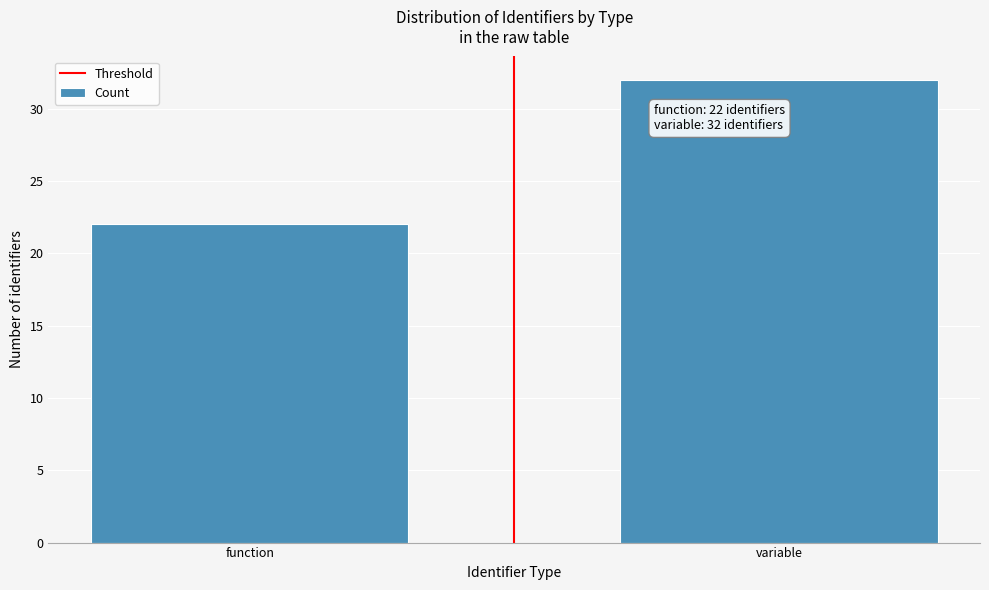

Reading right to left, what are all the values shown in this chart?

32	22